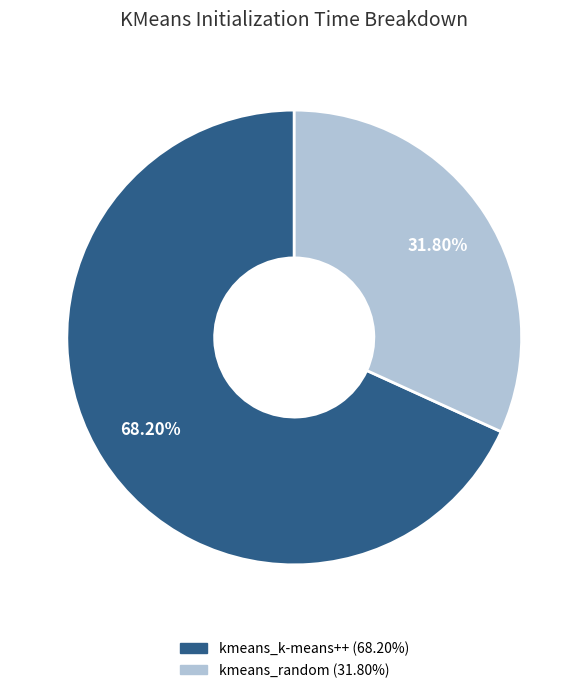

To the nearest percent, what is the difference between the kmeans_random and kmeans_k-means++ slice percentages?

36%